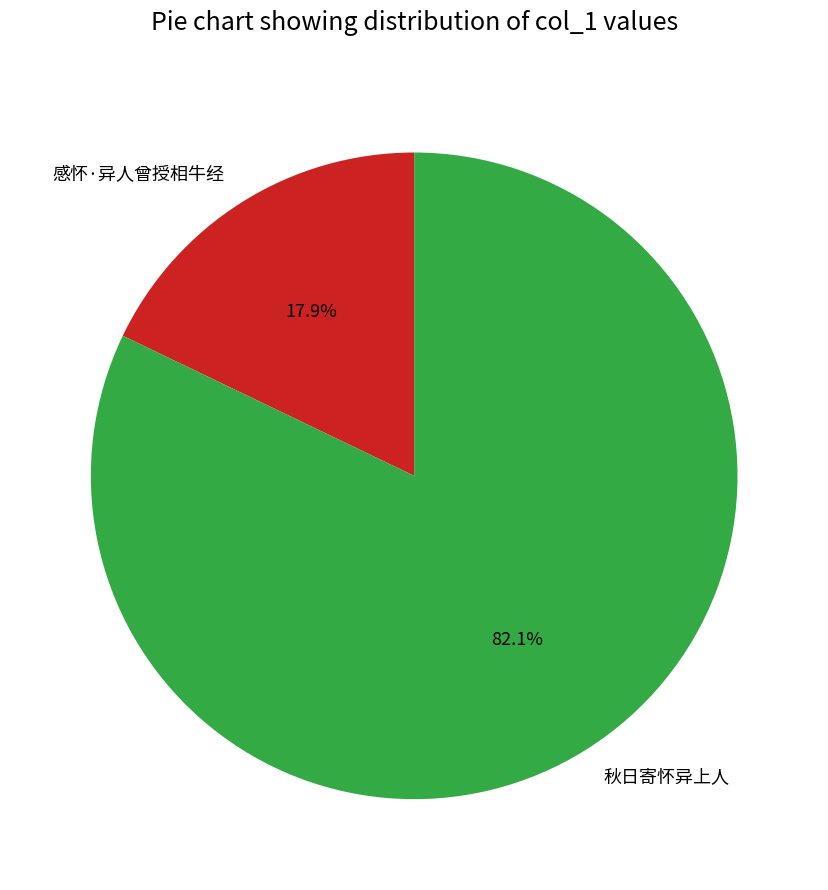

Which category has the smallest portion of the pie?

感怀·异人曾授相牛经